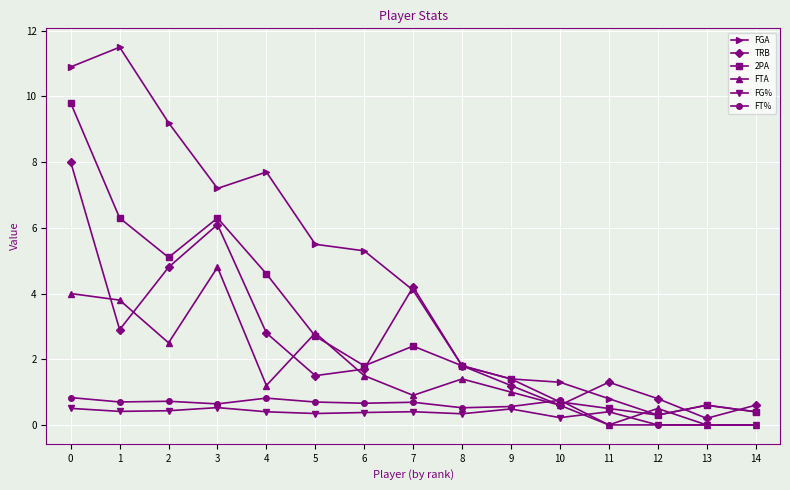

At which label does TRB reach its minimum?

13